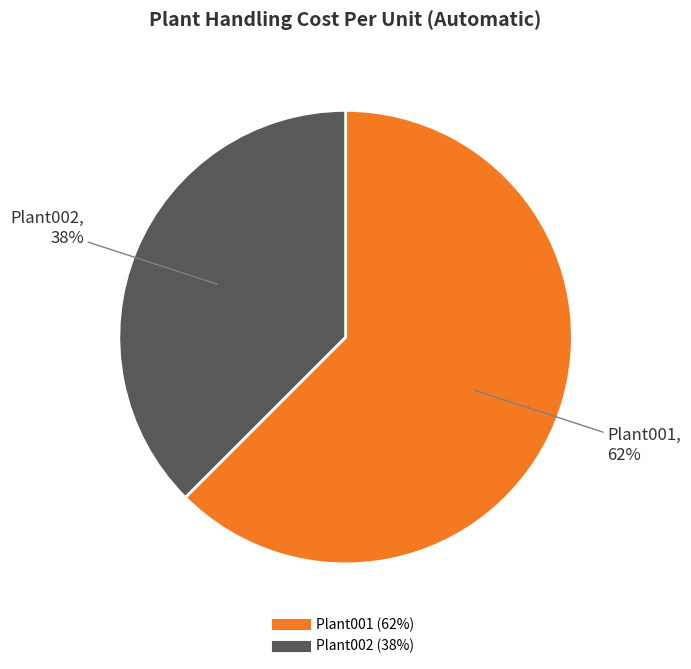

True or false: Plant002 accounts for 38% of the total.

True